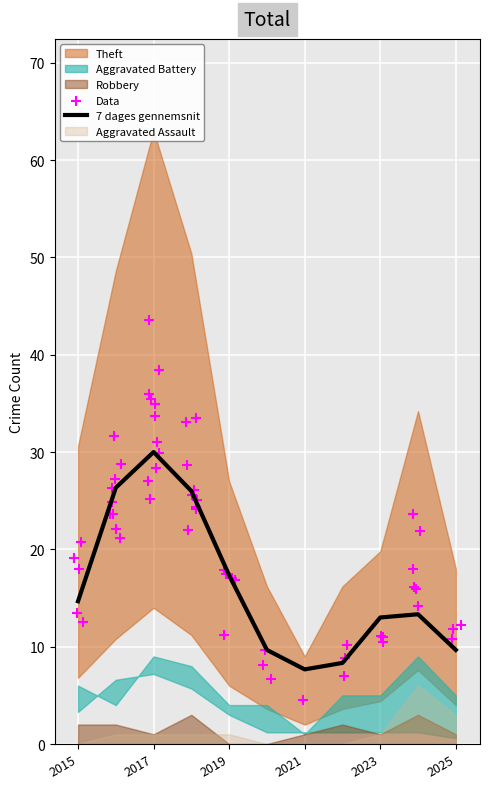

What is the total value across all series at 2018?

56